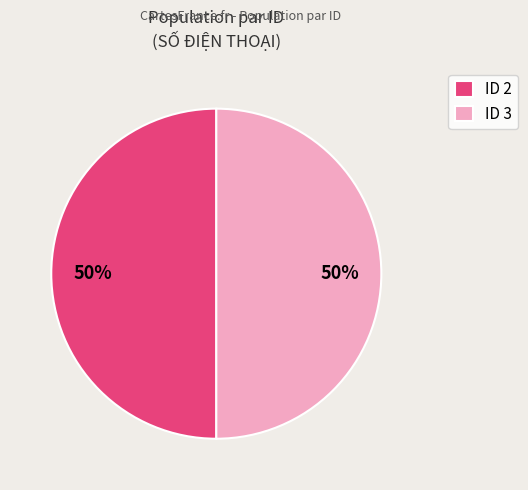

What percentage is the ID 2 slice, to the nearest percent?

50%